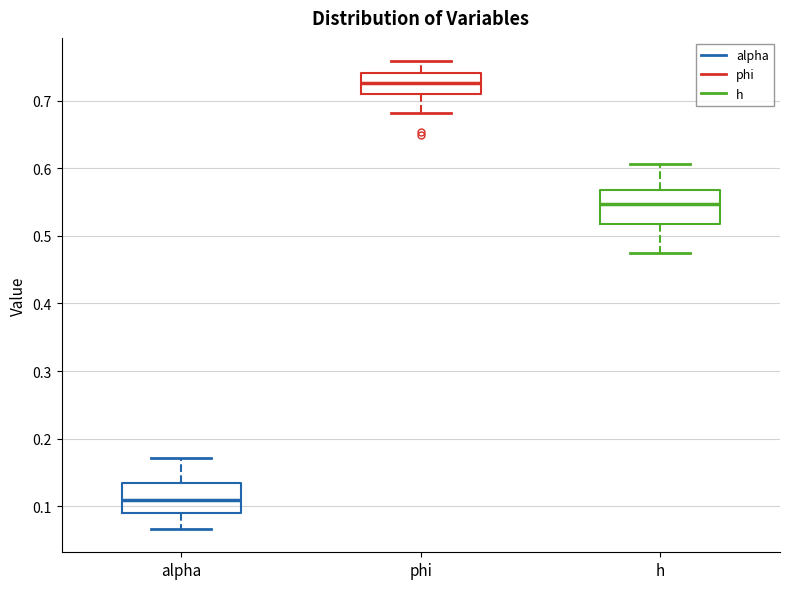

Reading left to right, transcribe this box plot: for each box, give where its median line is, the range the box spans, and where its two whiskers end, as read against the y-axis. The values are not printed on the chart, so give them approximately, as read against the axis.

alpha: median 0.11, box 0.09 to 0.13, whiskers 0.07 to 0.17
phi: median 0.73, box 0.71 to 0.74, whiskers 0.68 to 0.76
h: median 0.55, box 0.52 to 0.57, whiskers 0.48 to 0.61